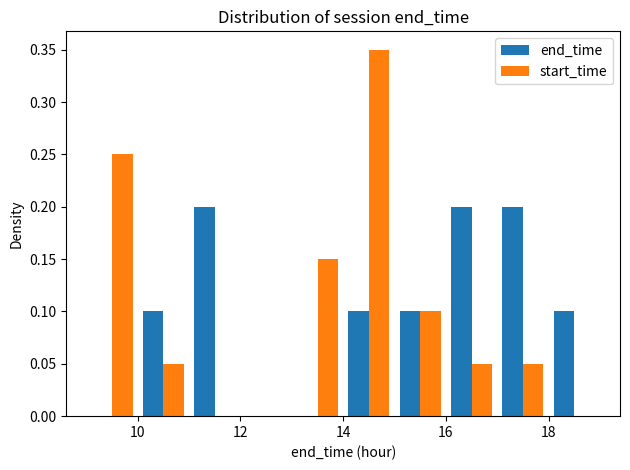

What is the height of the end_time bar covering 17 to 18 on the x-axis? The values are not printed on the chart, so give them approximately, as read against the axis.

0.20